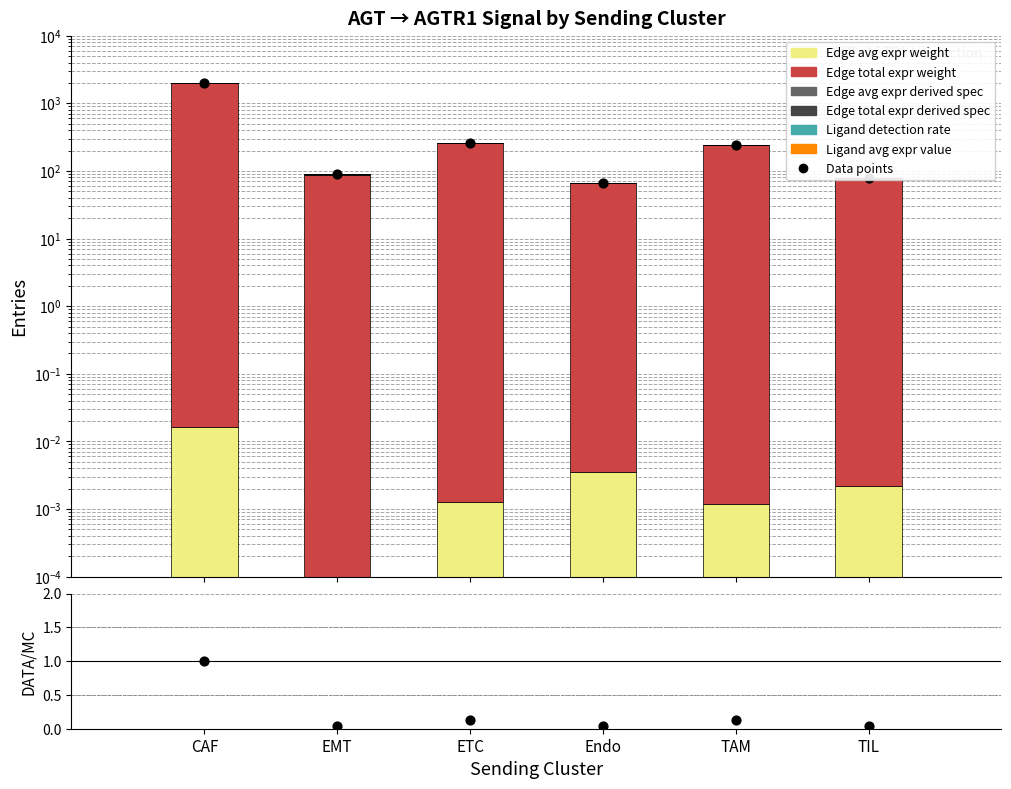

What are all the series names shown in the legend?

Edge avg expr weight, Edge total expr weight, Edge avg expr derived spec, Edge total expr derived spec, Ligand detection rate, Ligand avg expr value